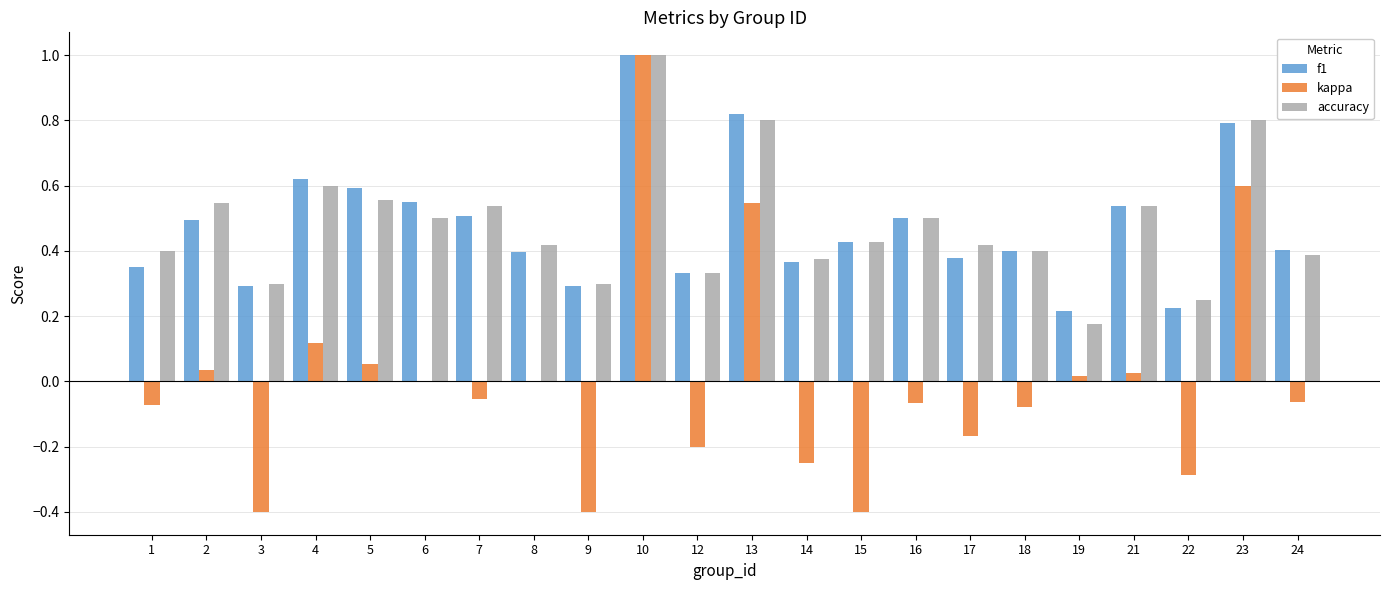

Where is accuracy nearest to the value 0?

19